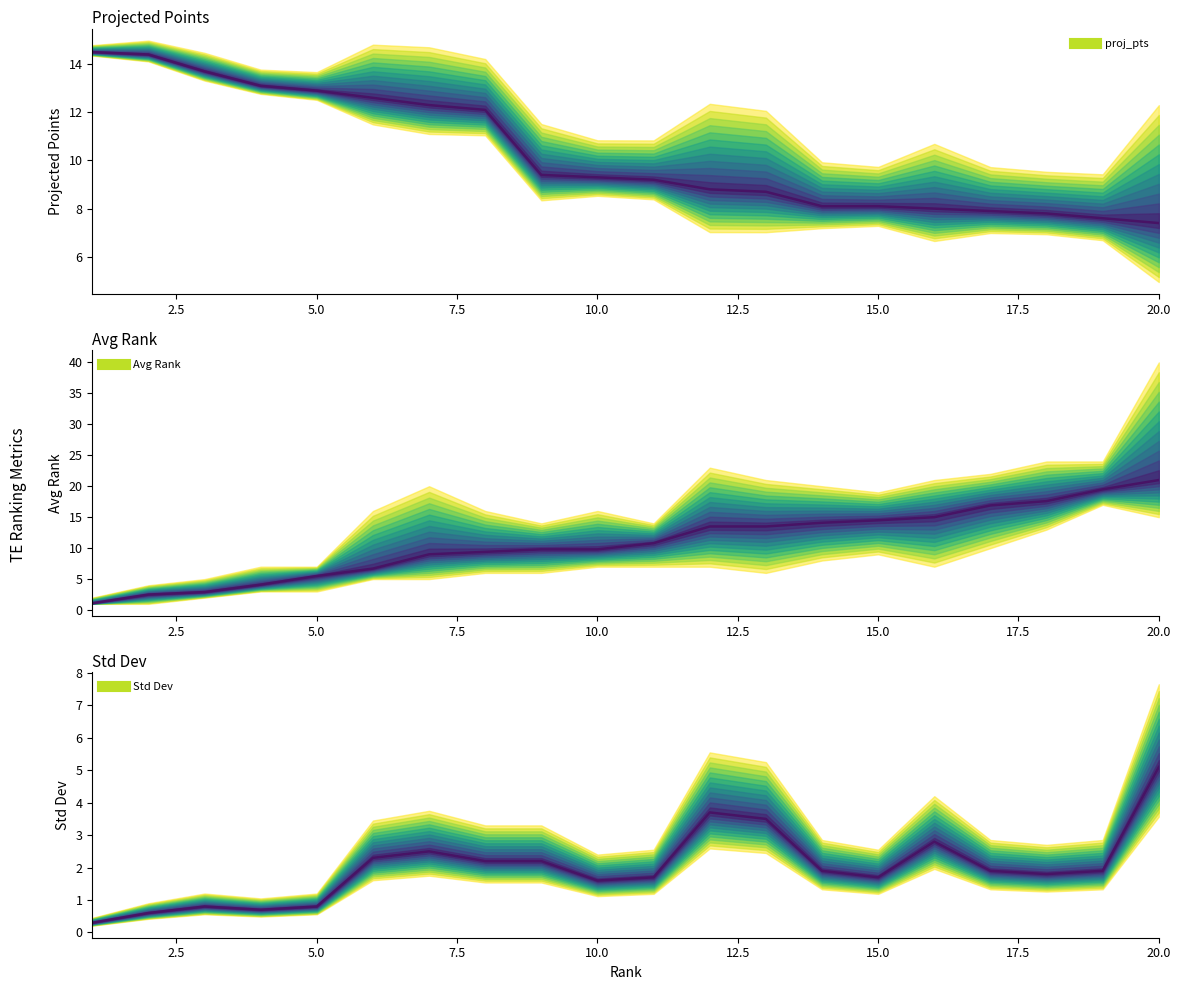

Is this an area chart (filled region under the line)?

No